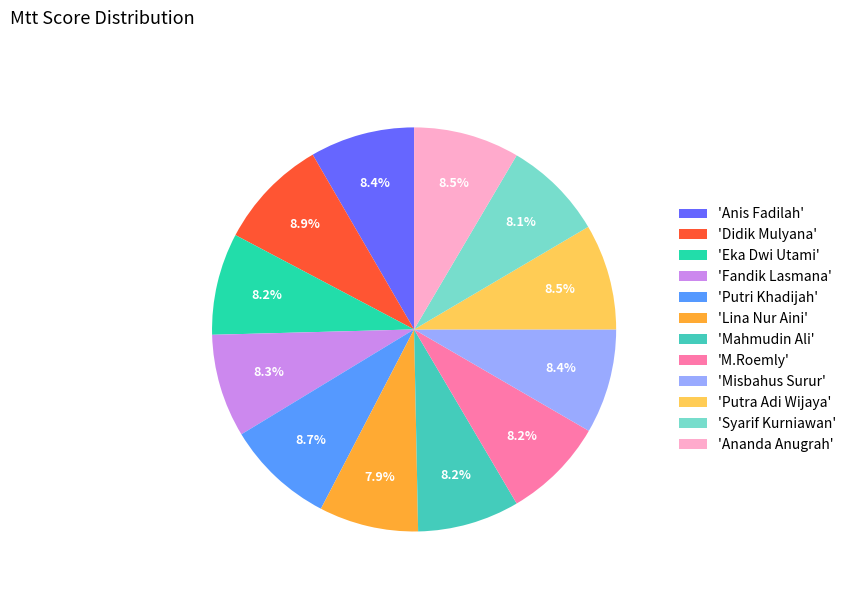

Combined, do 'Putri Khadijah' and 'Lina Nur Aini' account for over 50%?

No